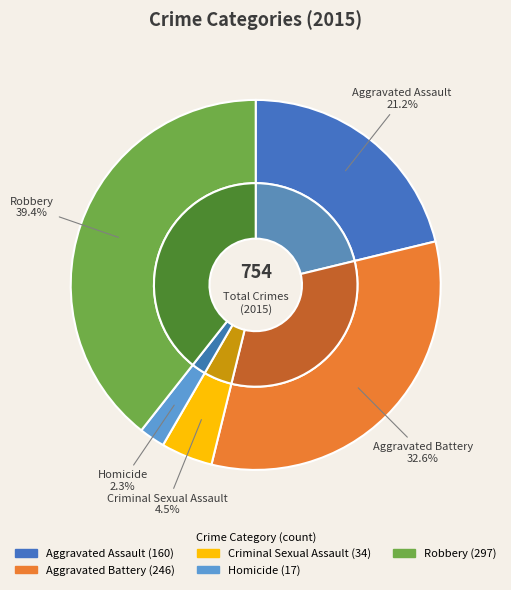

Count the number of slices in the pie.

5